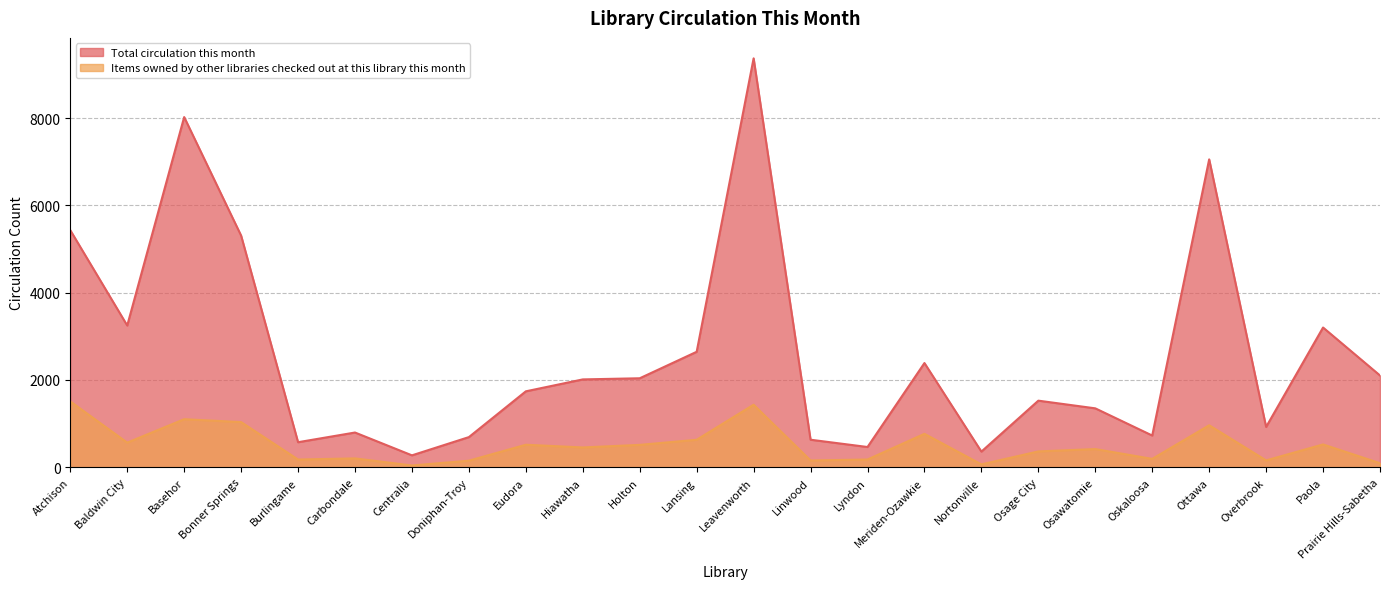

How many lines are shown in the chart?

2